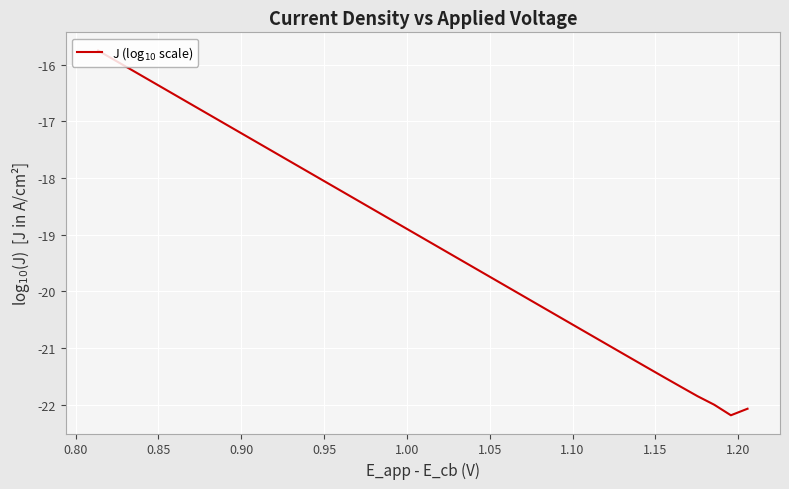

What is the minimum value shown in the chart?

-22.2